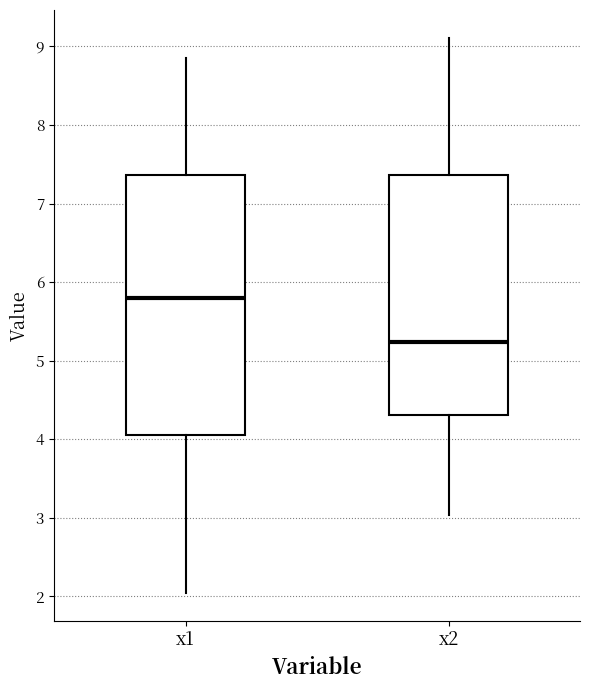

Reading left to right, transcribe this box plot: for each box, give where its median line is, the range the box spans, and where its two whiskers end, as read against the y-axis. The values are not printed on the chart, so give them approximately, as read against the axis.

x1: median 5.8, box 4.1 to 7.4, whiskers 2.0 to 8.9
x2: median 5.2, box 4.3 to 7.4, whiskers 3.0 to 9.1